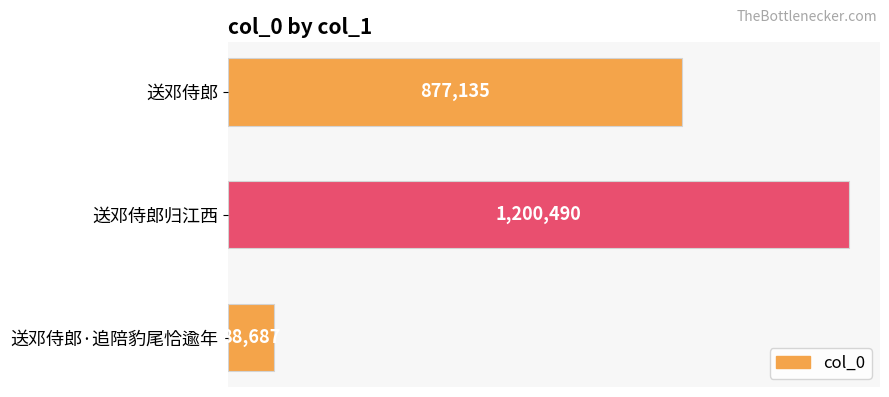

Rank the categories by value from highest to lowest.

送邓侍郎归江西, 送邓侍郎, 送邓侍郎·追陪豹尾恰逾年